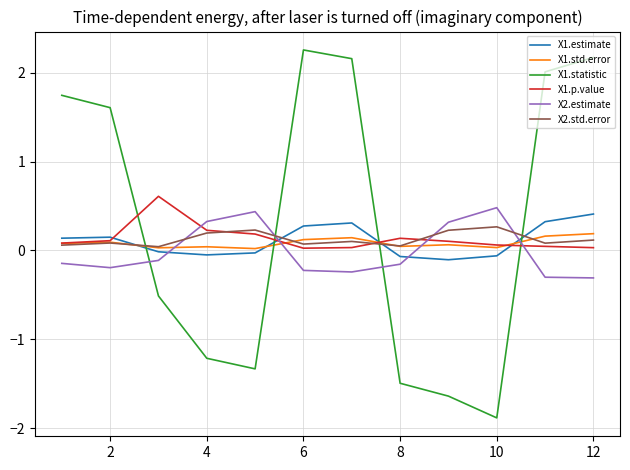

Which series has the widest spread of values?

X1.statistic